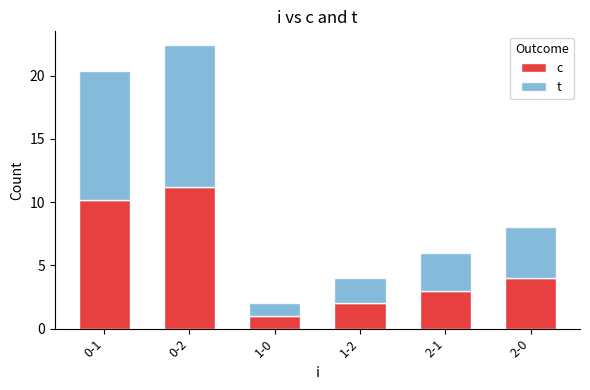

What is the total value across all series at 2-1?

6.0